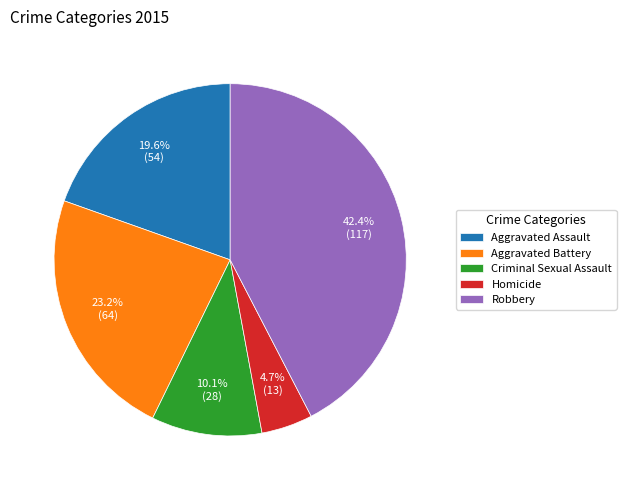

Does Robbery represent more than half of the total?

No